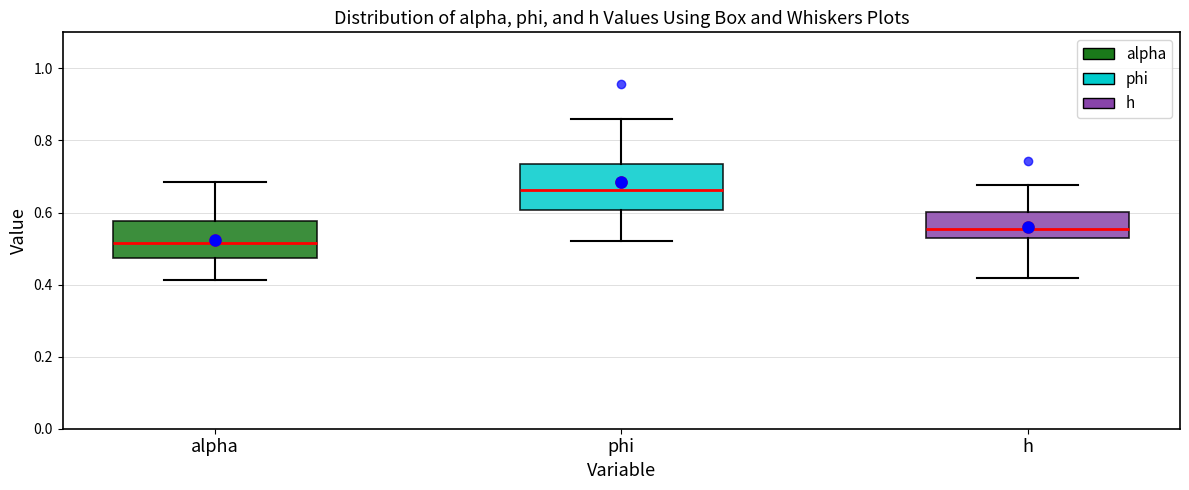

Reading left to right, transcribe this box plot: for each box, give where its median line is, the range the box spans, and where its two whiskers end, as read against the y-axis. The values are not printed on the chart, so give them approximately, as read against the axis.

alpha: median 0.52, box 0.48 to 0.58, whiskers 0.42 to 0.68
phi: median 0.66, box 0.60 to 0.74, whiskers 0.52 to 0.86
h: median 0.56, box 0.52 to 0.60, whiskers 0.42 to 0.68